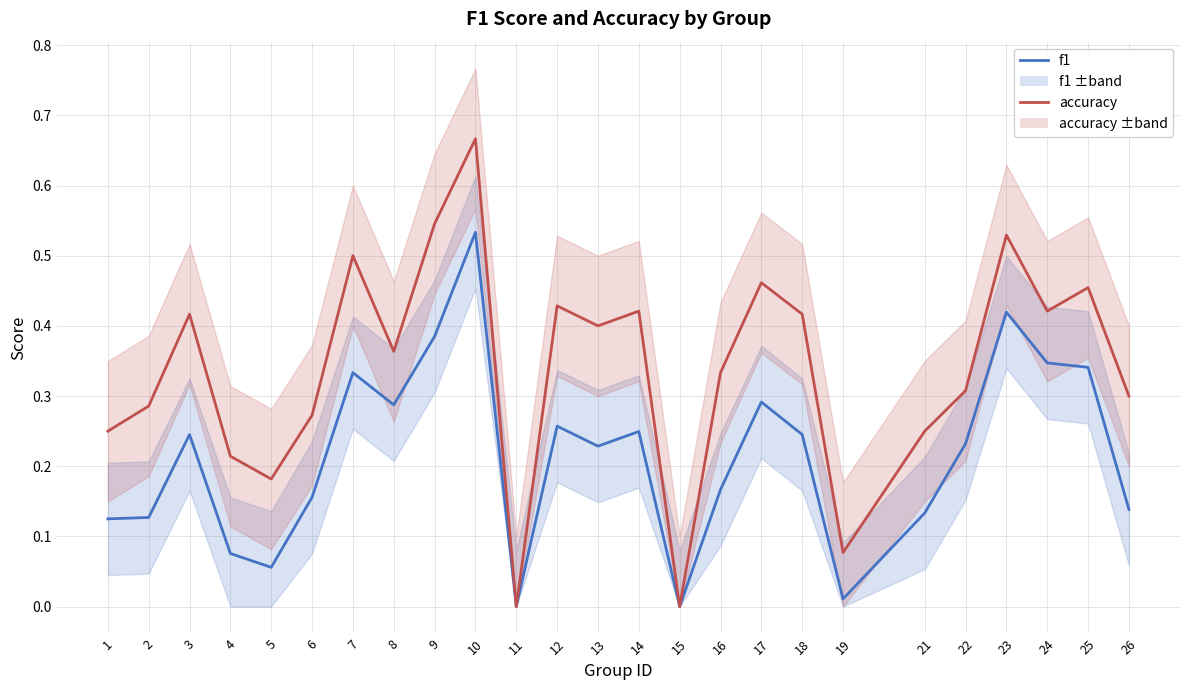

Which series has the widest spread of values?

accuracy